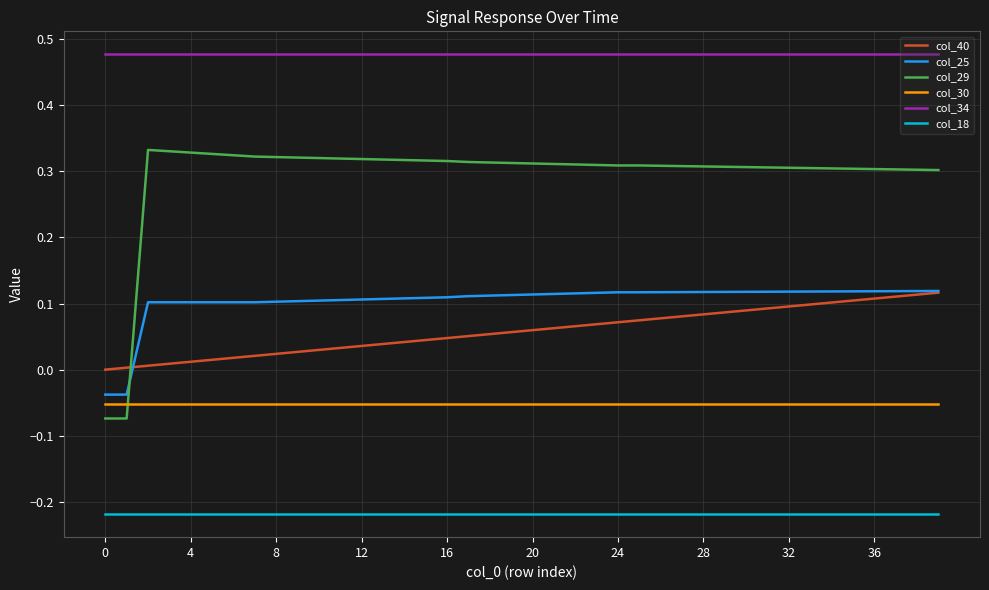

Which series has the largest range (max minus min)?

col_29